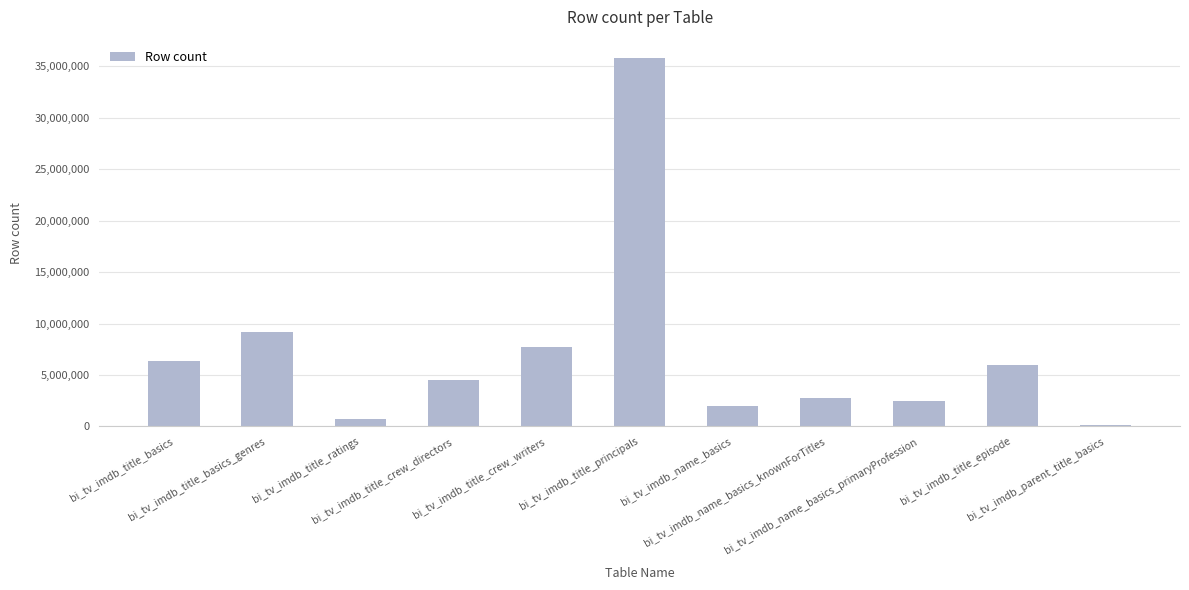

What is the sum of all values?

77613391